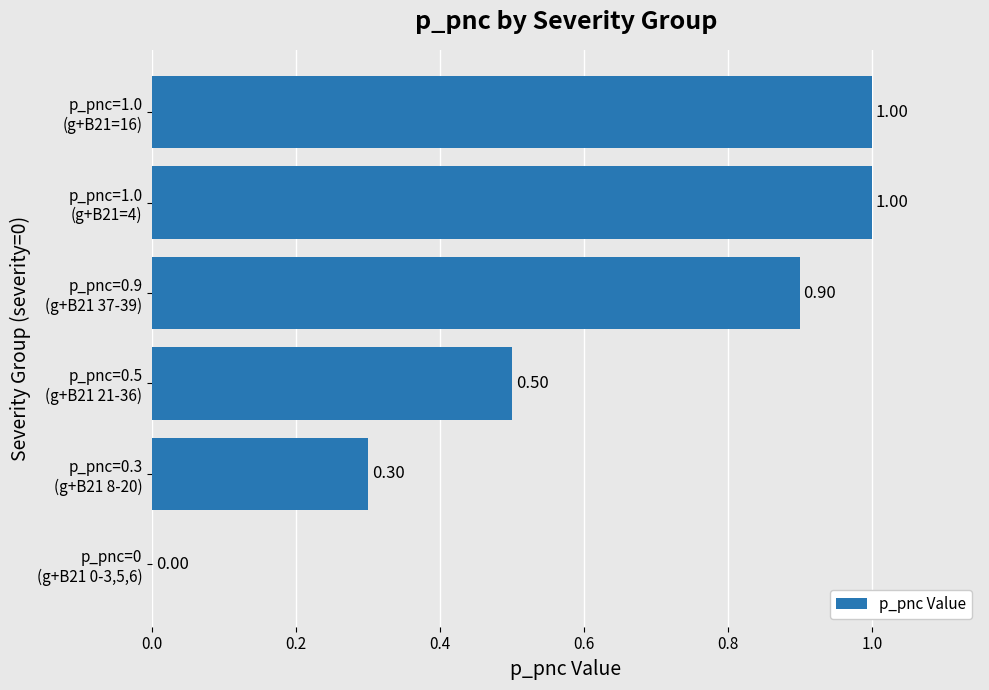

What is the sum of all values?

3.7